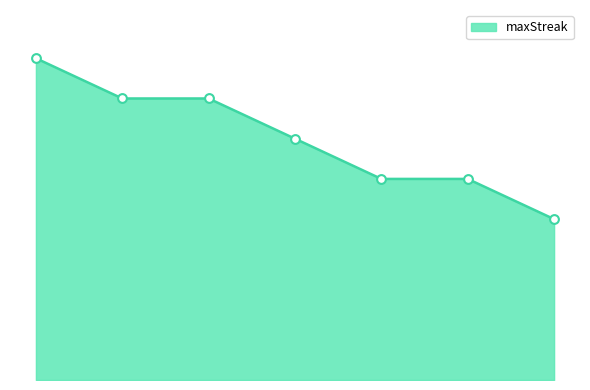

Is this an area chart (filled region under the line)?

Yes